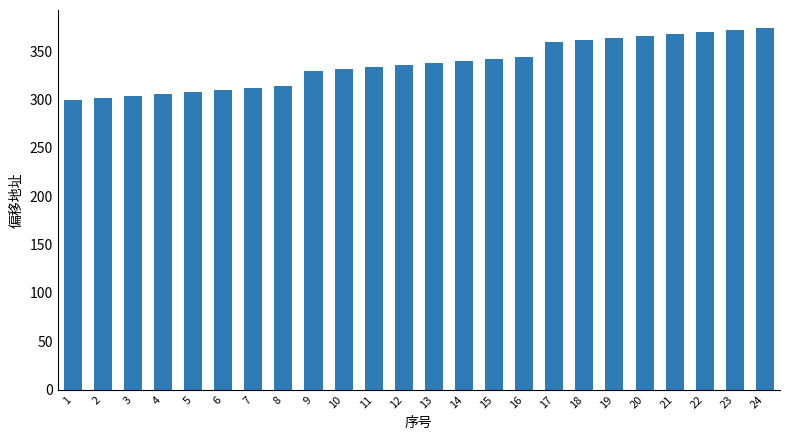

What is the value of the 6th bar from the left?

310